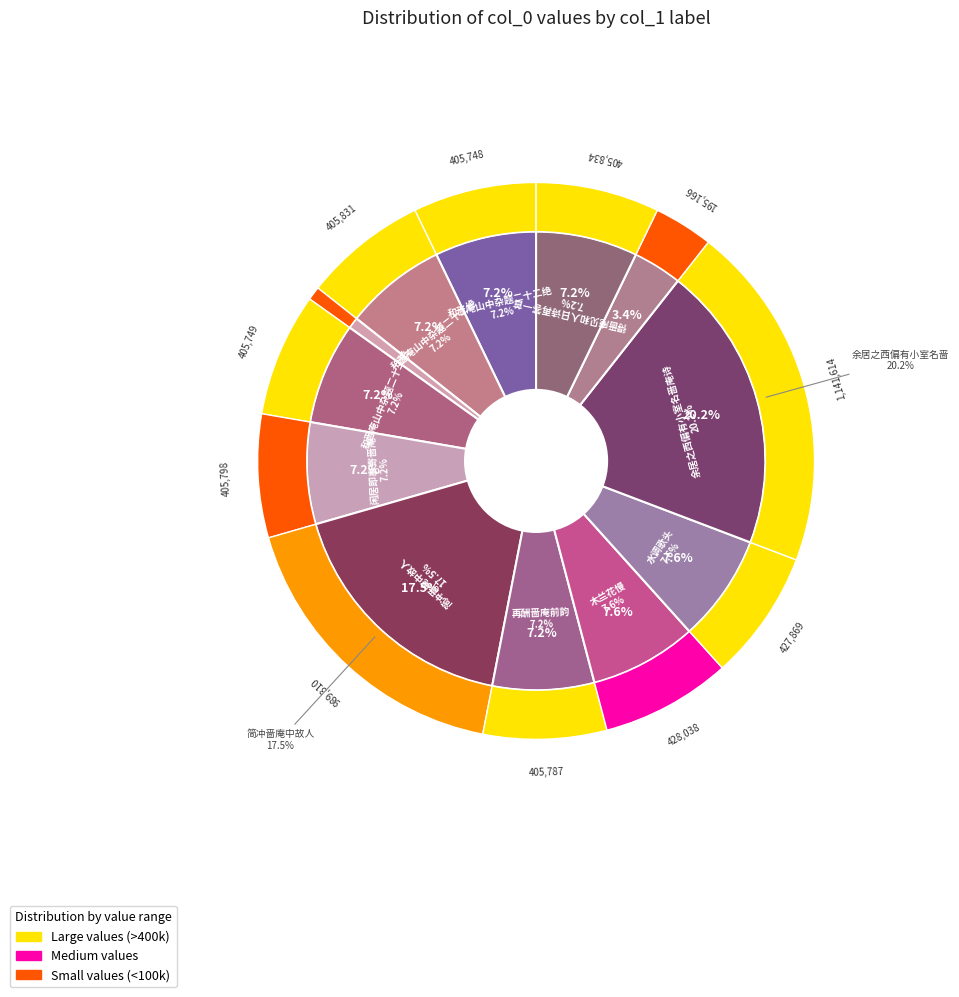

Count the number of slices in the pie.

12